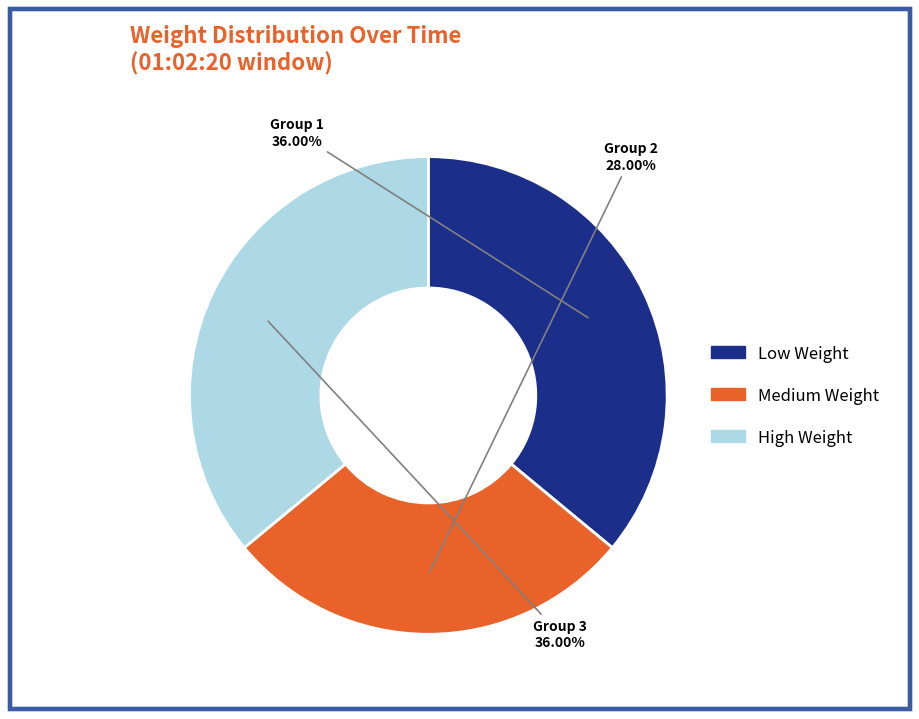

Does any single category account for the majority?

No